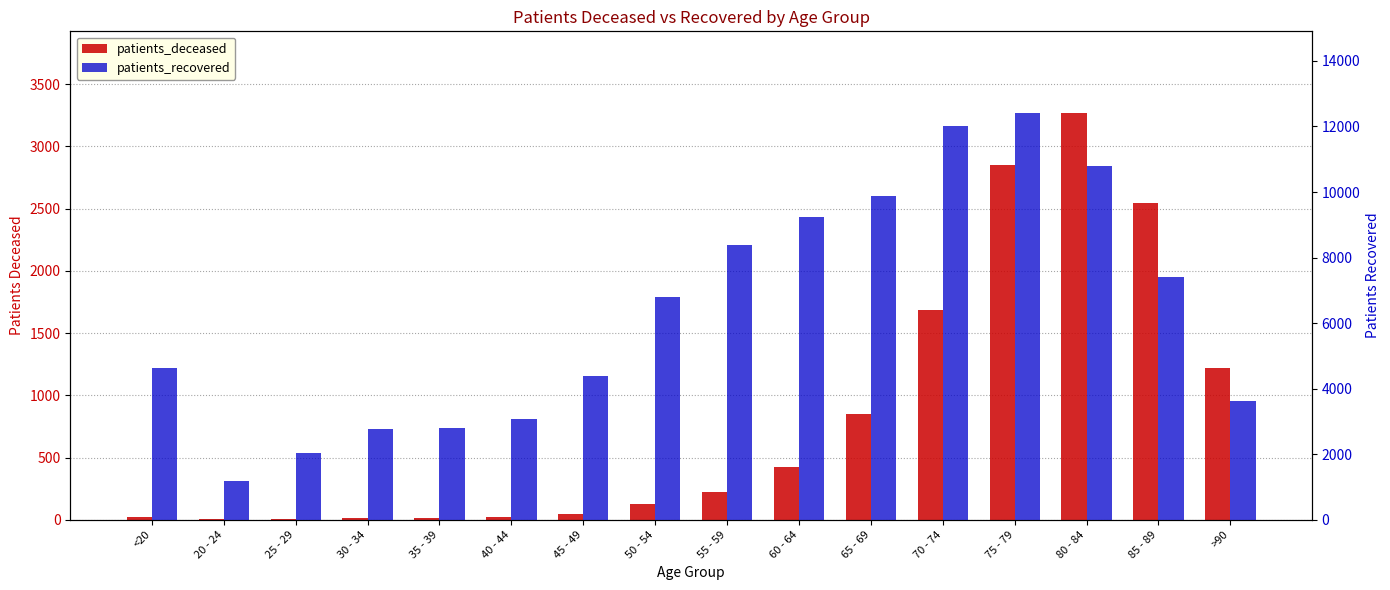

What is the sum of the patients_deceased values at 60 - 64 and 50 - 54?

552